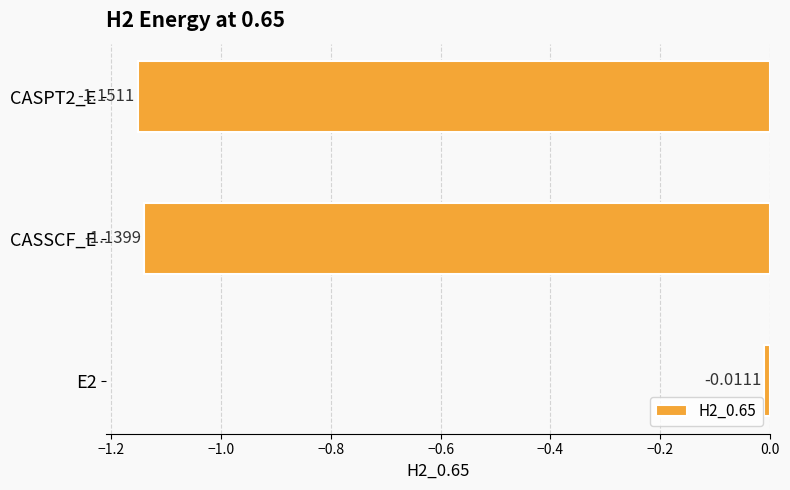

List the labels in order of value, smallest first.

CASPT2_E, CASSCF_E, E2